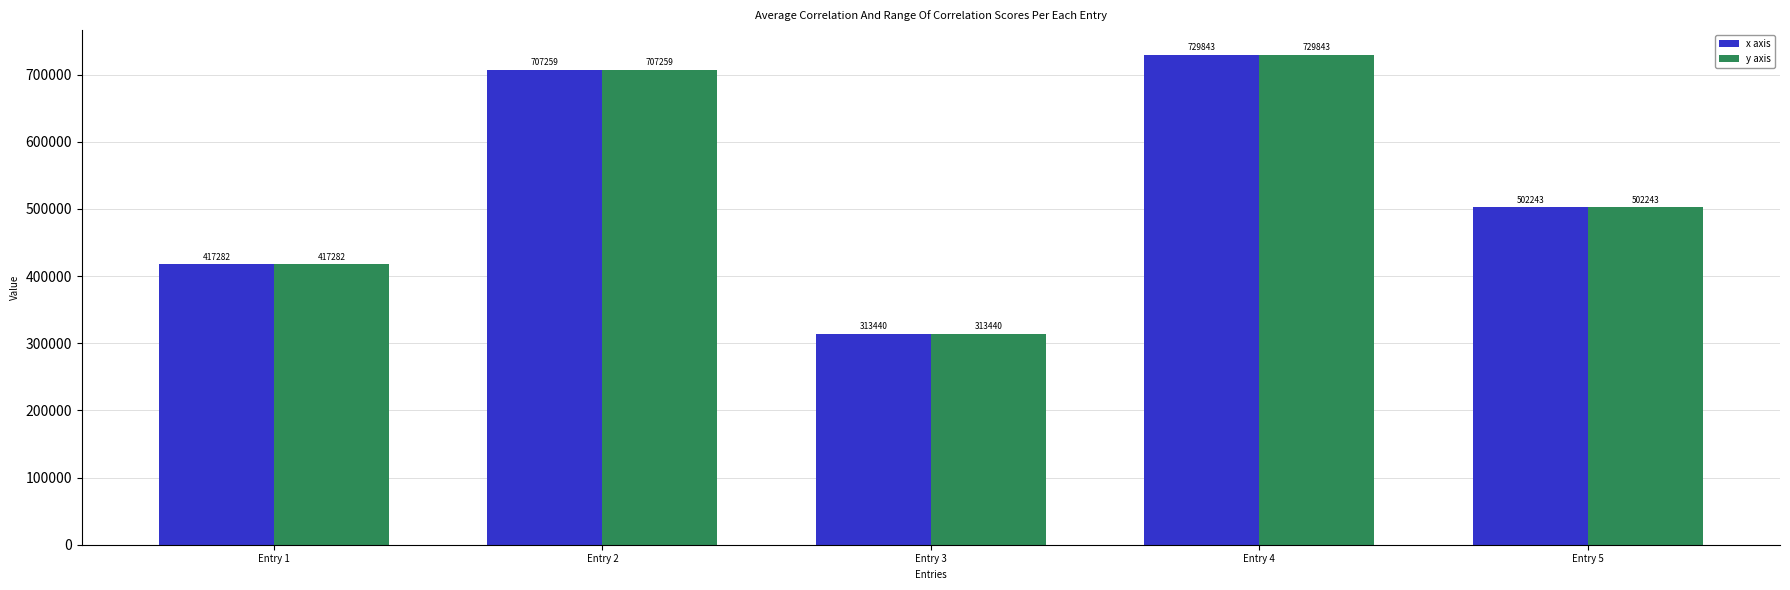

Which category has the lowest value in the y axis series?

Entry 3